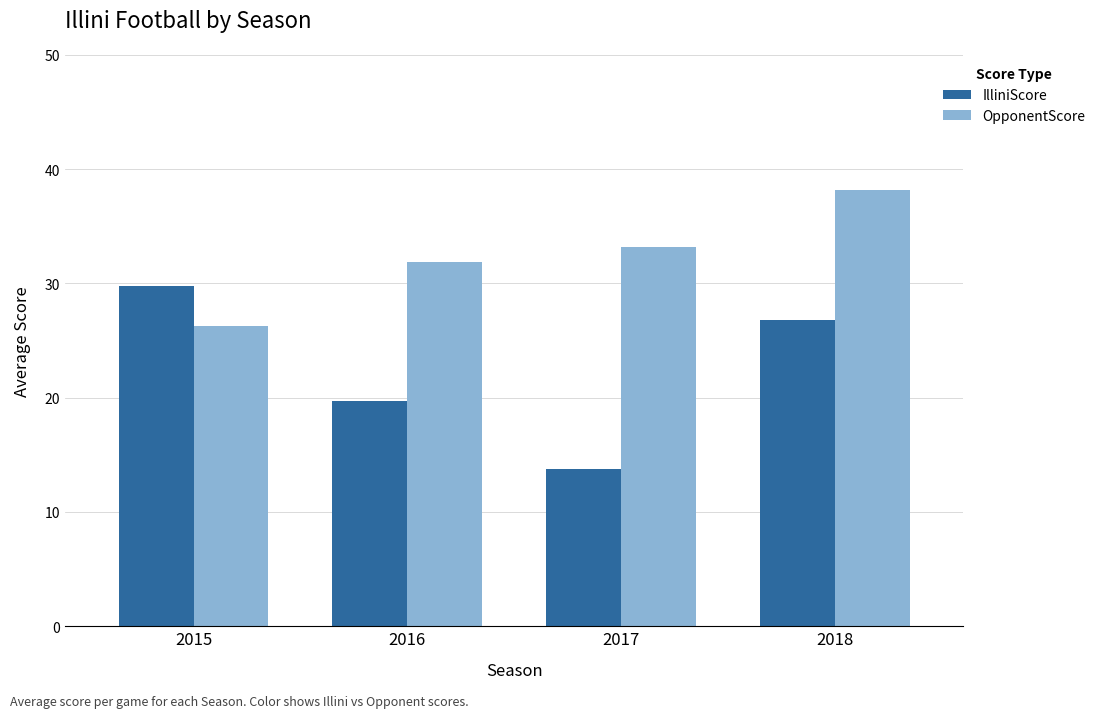

How many distinct data groups are displayed?

2